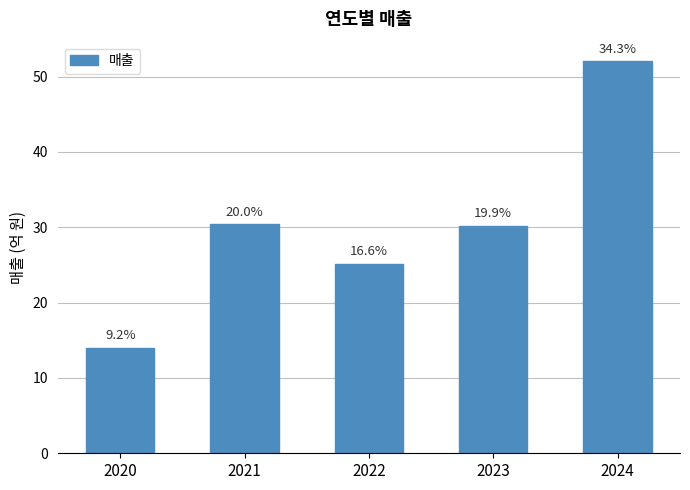

How many bars are there in total?

5